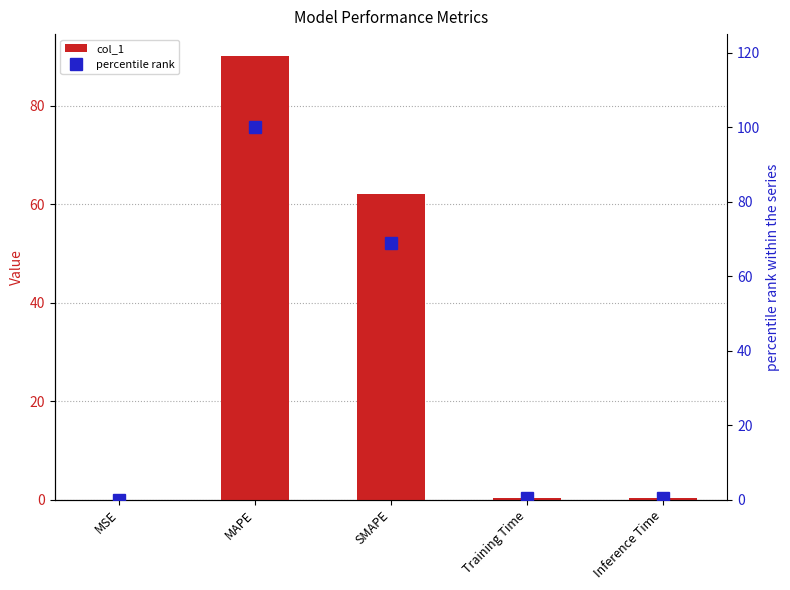

Rank the series by their maximum value, from lowest to highest.

col_1, percentile rank